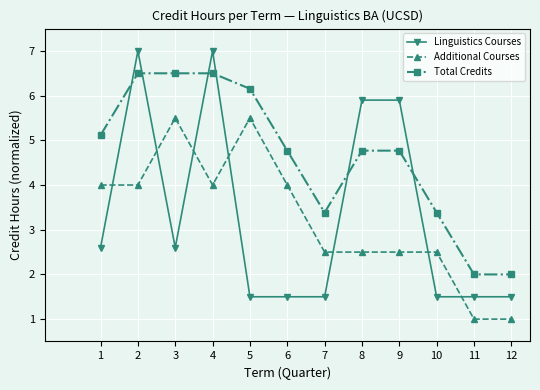

What is the highest value of the Linguistics Courses series?

7.0